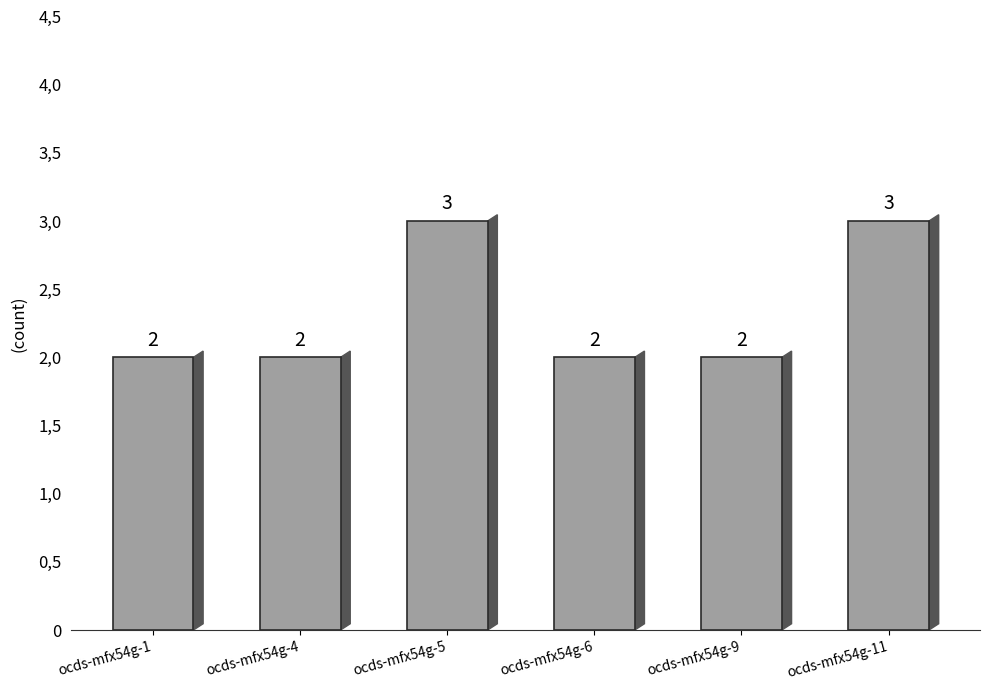

What is the maximum value shown in the chart?

3